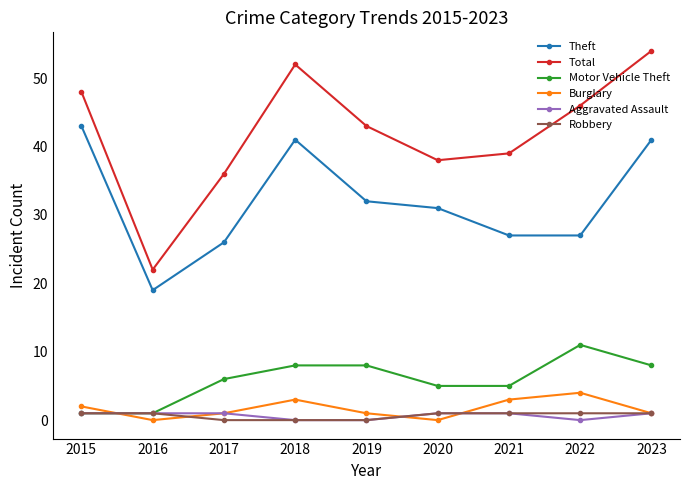

True or false: Robbery and Total intersect in this chart.

False